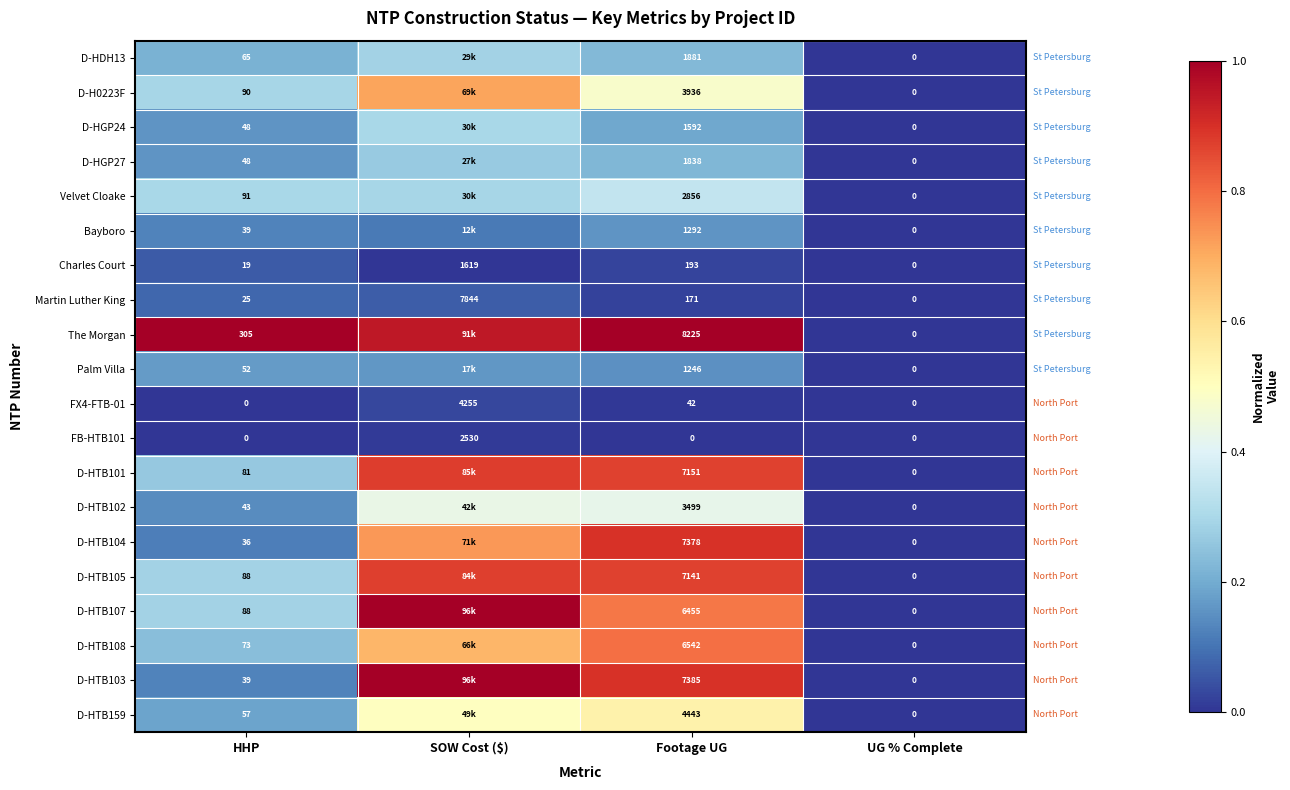

How many data points in Charles Court are less than 193?

2